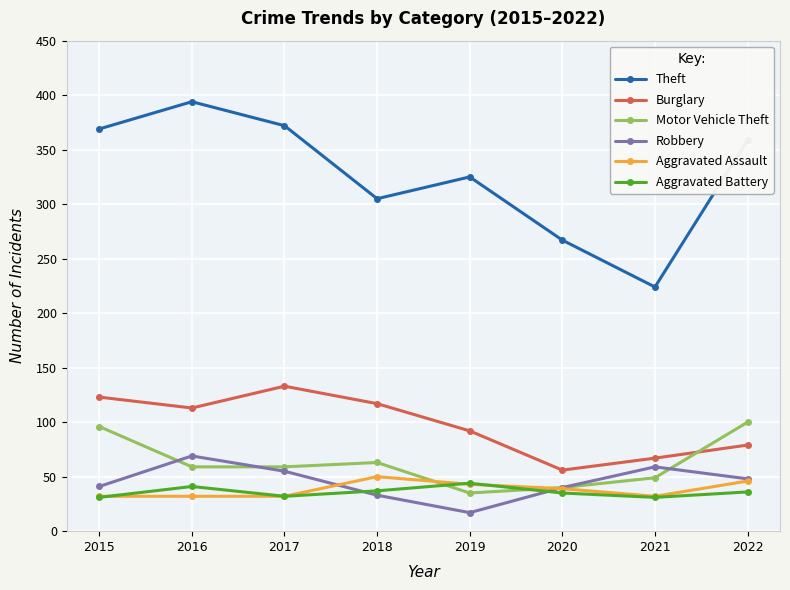

True or false: Burglary has a value of 211 at 2015.

False